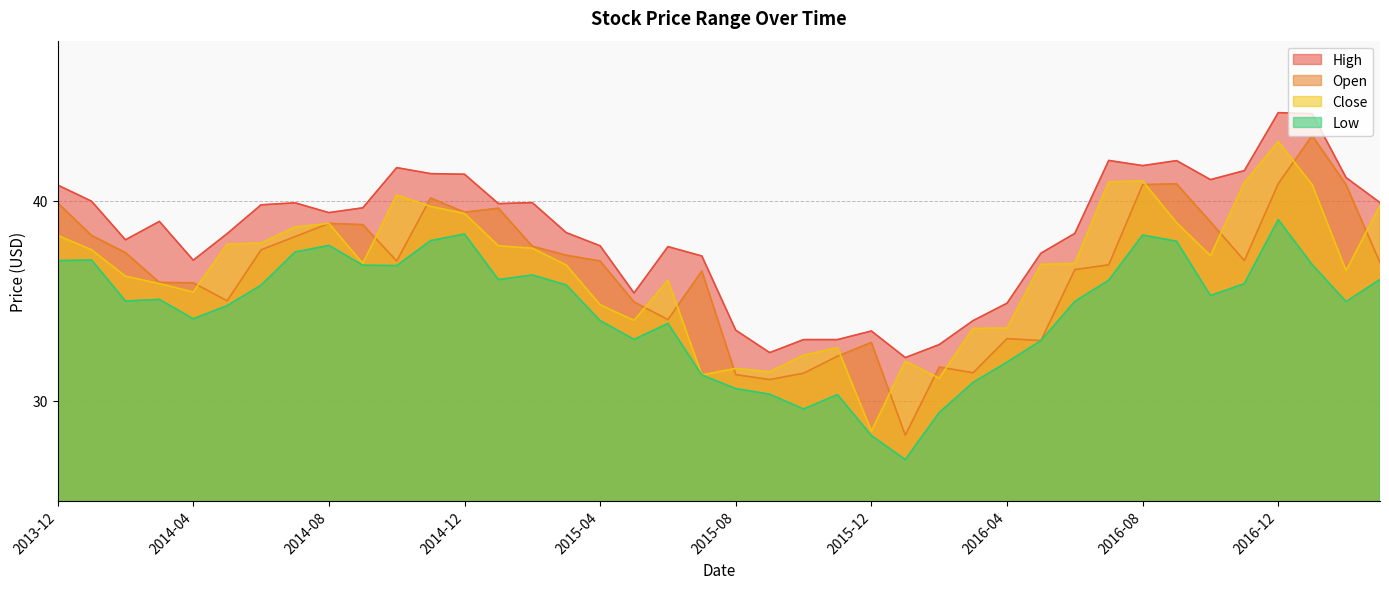

The value of Close at 2015-05 is 34.0. True or false?

True